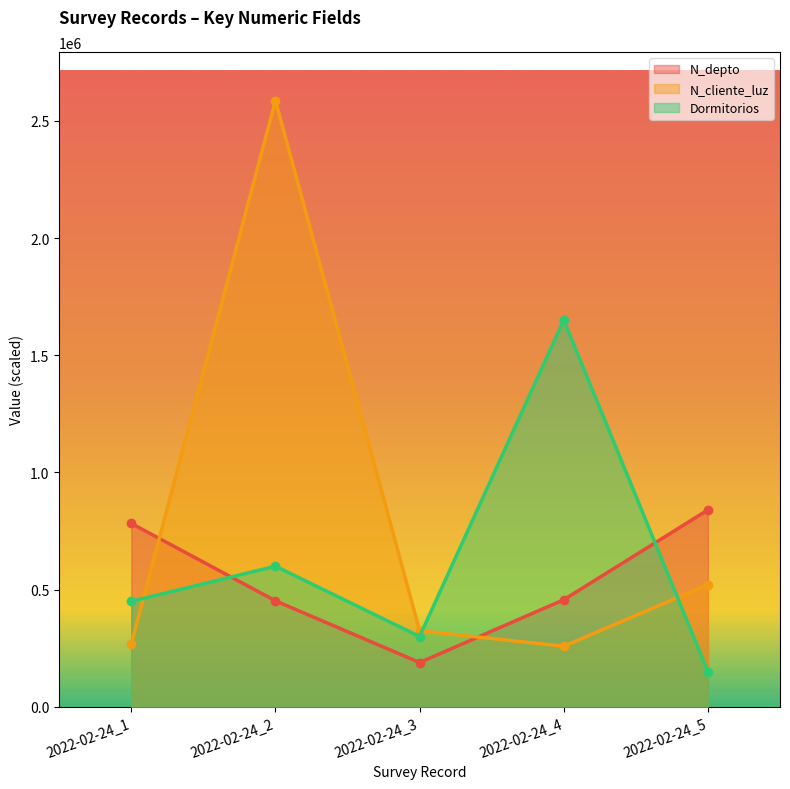

List the series in order of their peak value, lowest first.

N_depto, Dormitorios, N_cliente_luz